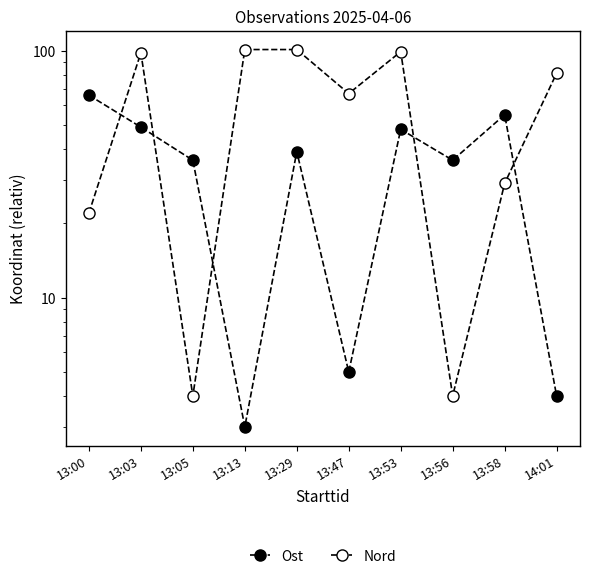

Which label corresponds to the smallest value in the chart?

13:13